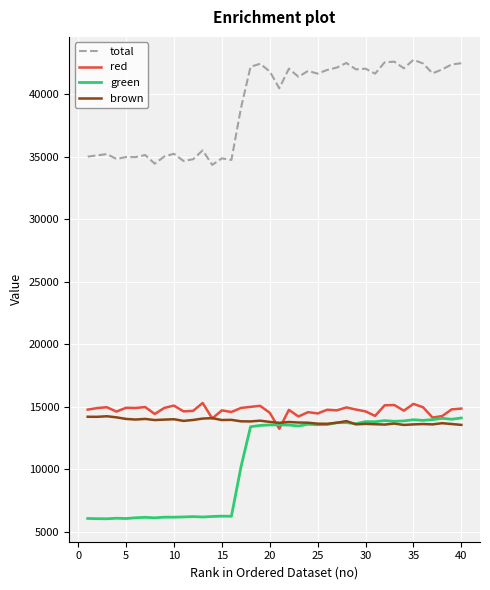

True or false: total and brown intersect in this chart.

False